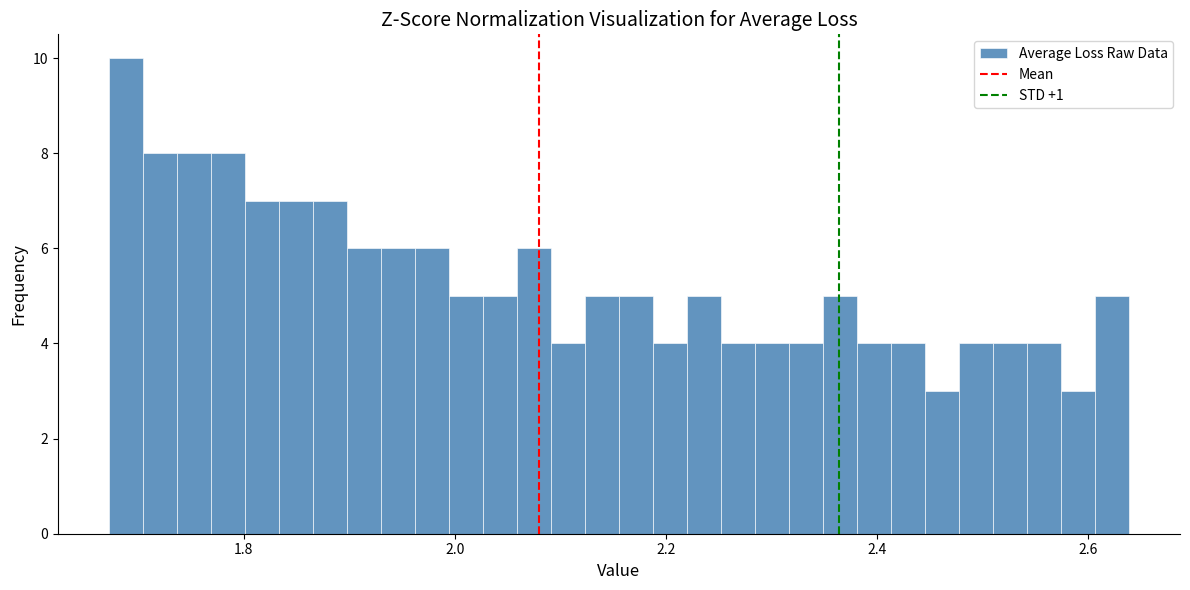

Read against the x-axis, roughly where is the centre of the tallest bar?

1.68